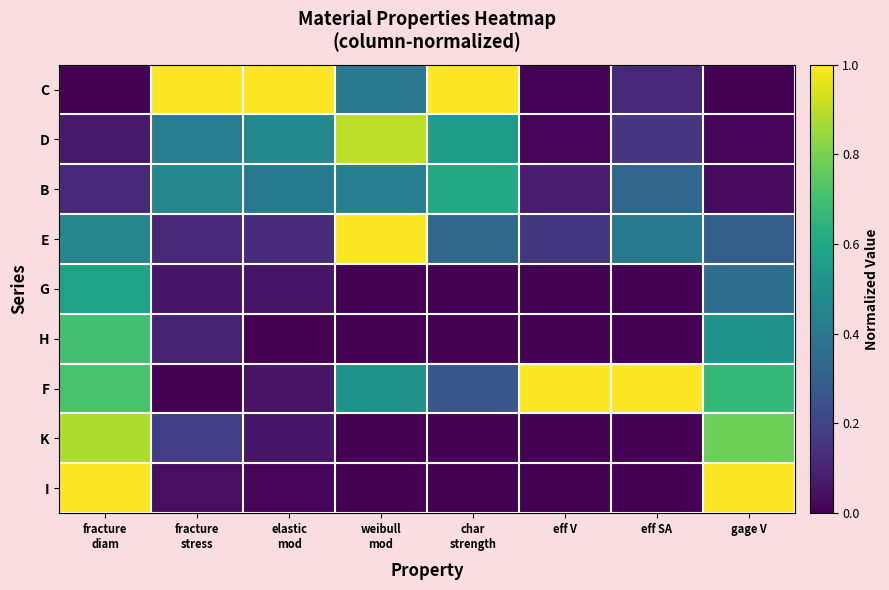

What is the spread (max minus min) of values at eff SA?

1.0